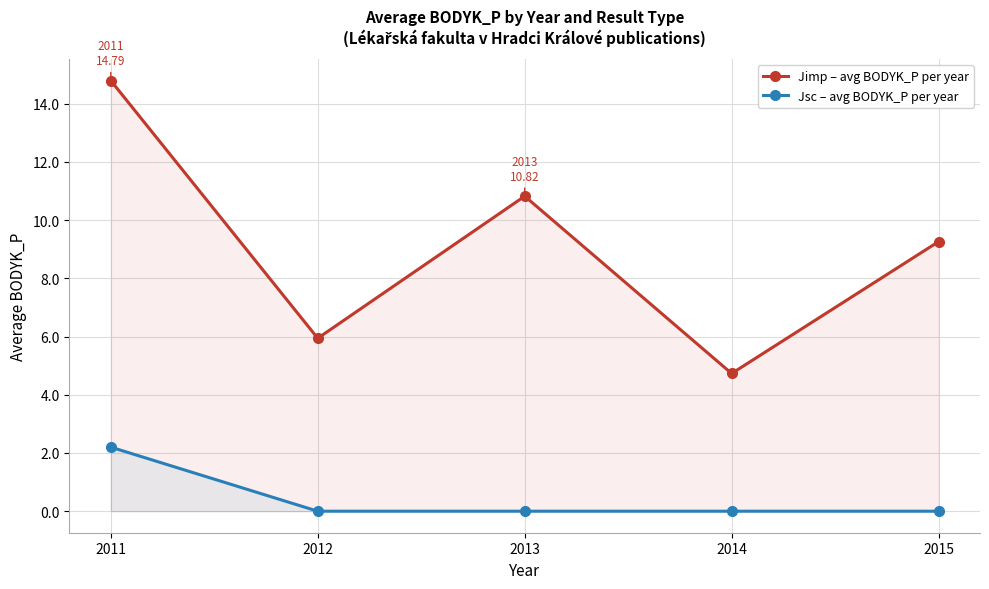

How many values in Jsc – avg BODYK_P per year are above zero?

1